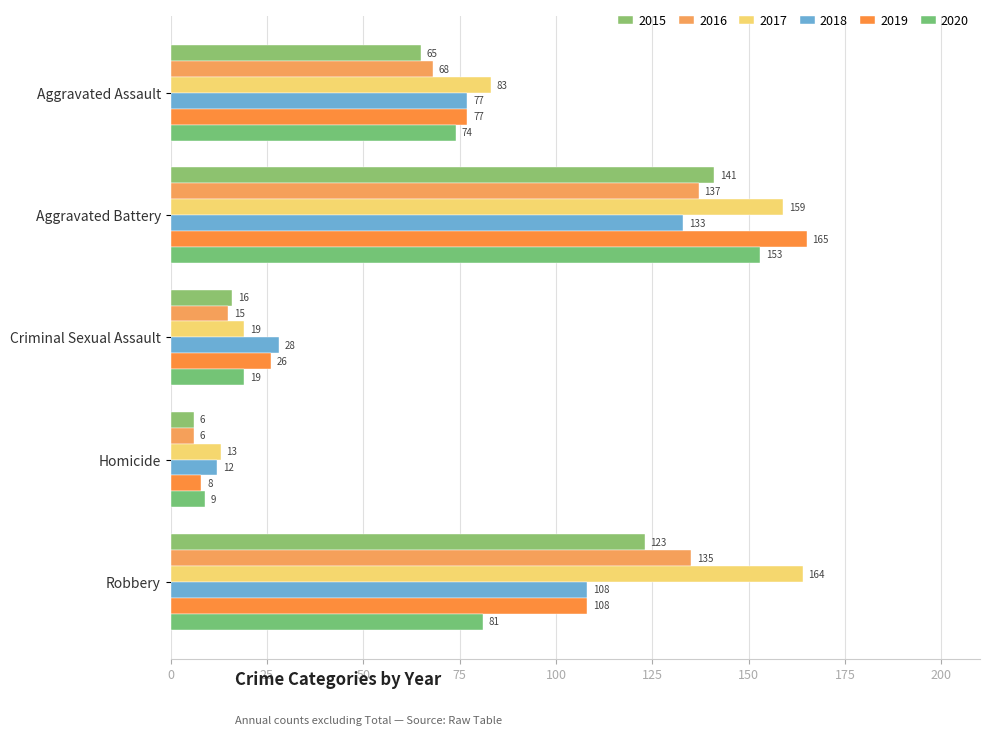

Count the number of categories in the chart.

5